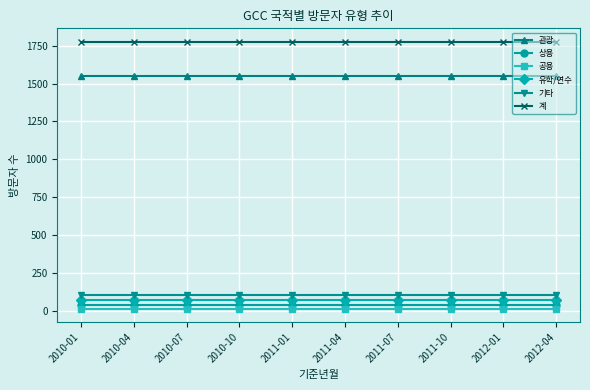

True or false: 관광 has a value of 1550 at 2012-01.

True